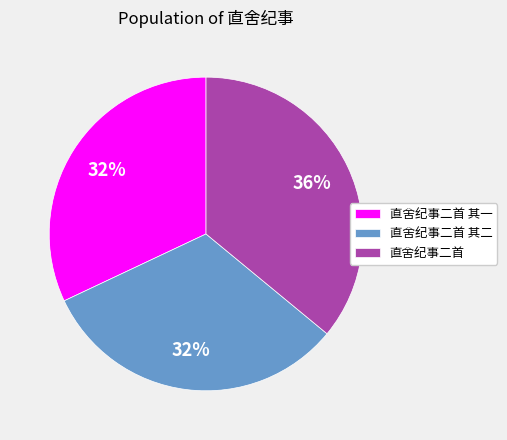

Approximately how many times larger is the value at 直舍纪事二首 其二 compared to 直舍纪事二首?

0.9